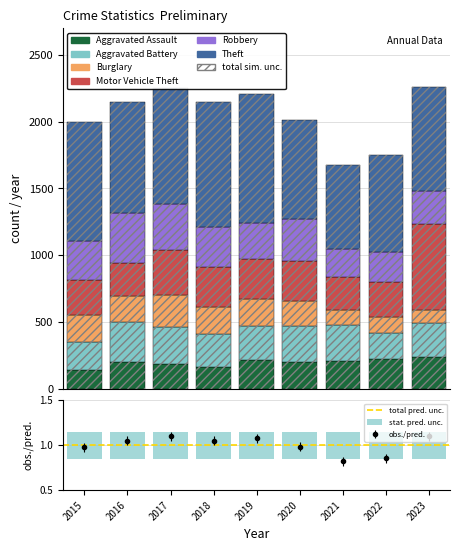

What is the average value of the Aggravated Assault series?

198